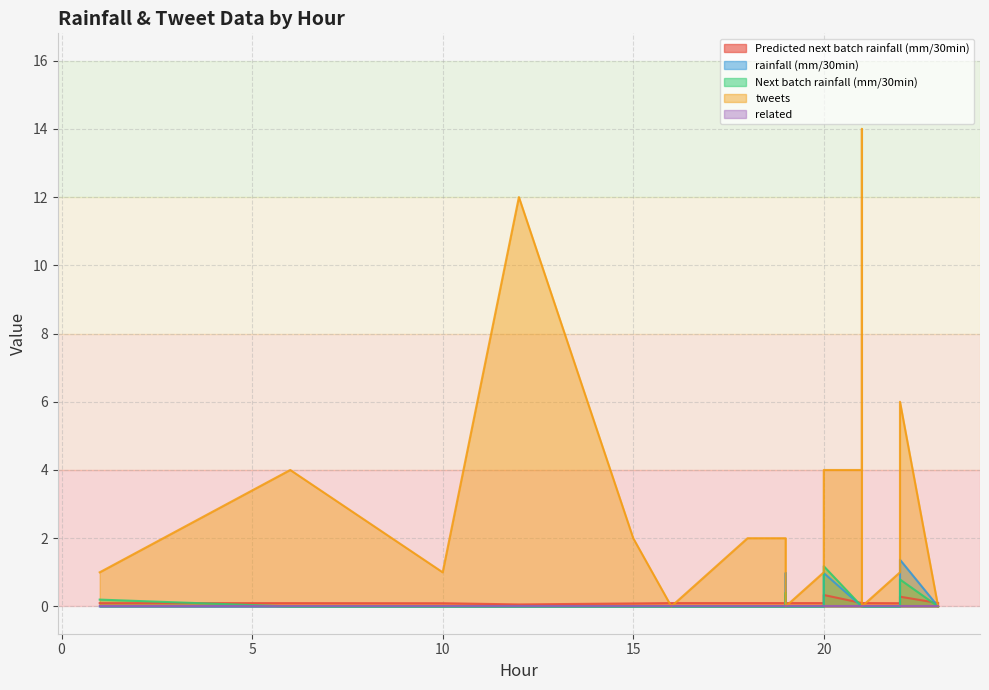

True or false: rainfall (mm/30min) and tweets cross at least once.

True